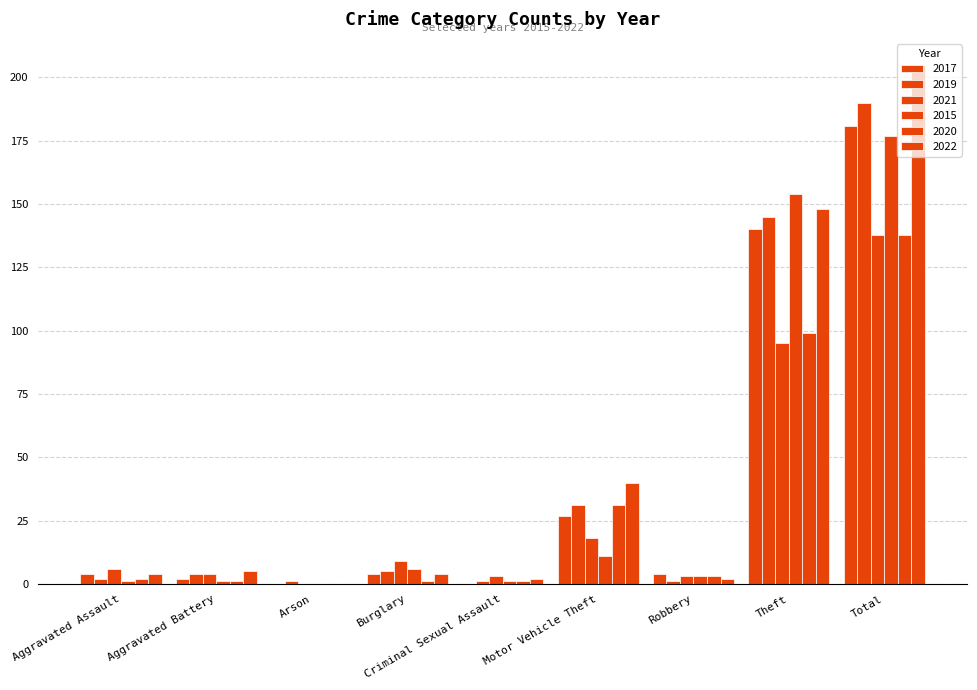

What is the greatest value displayed?

205